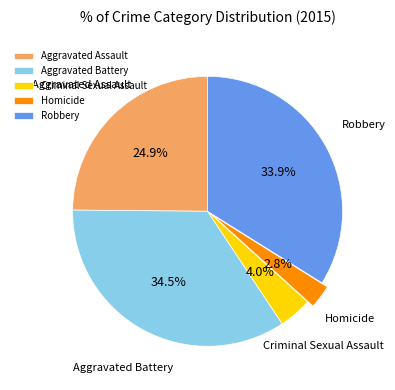

Between Aggravated Battery and Homicide, which is larger?

Aggravated Battery